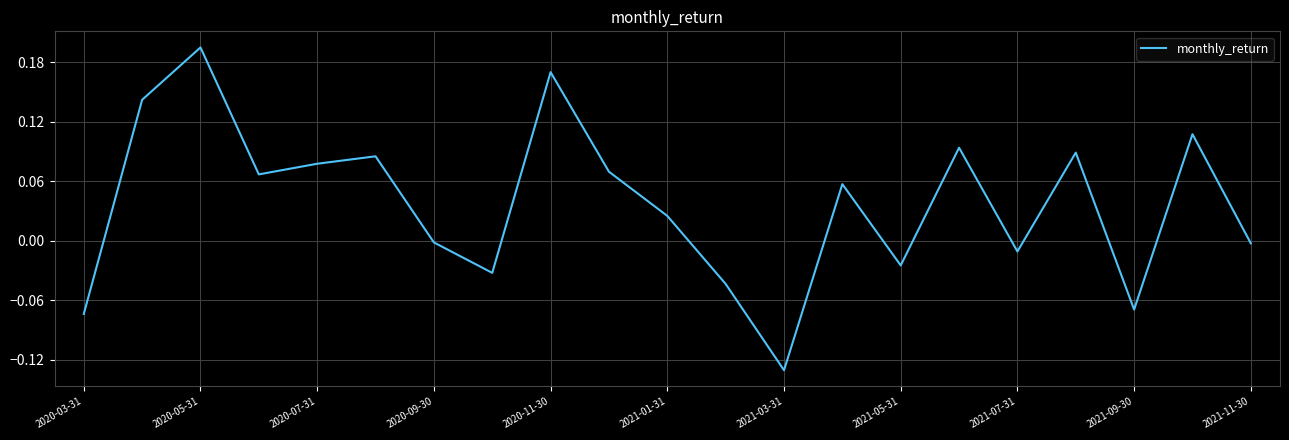

What is the difference between the maximum and minimum values?

0.3